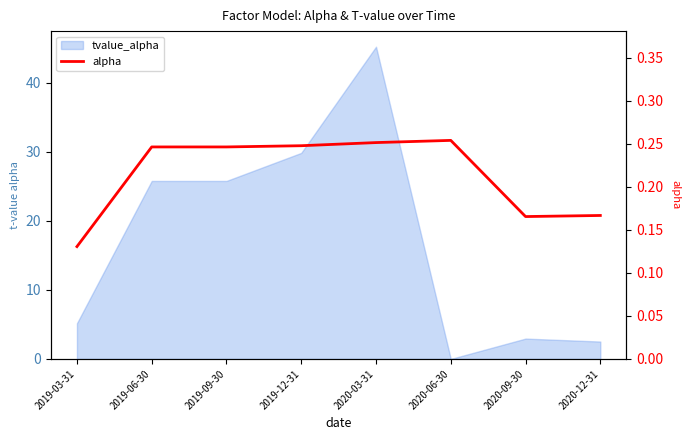

What is the sum of all values?

1.7